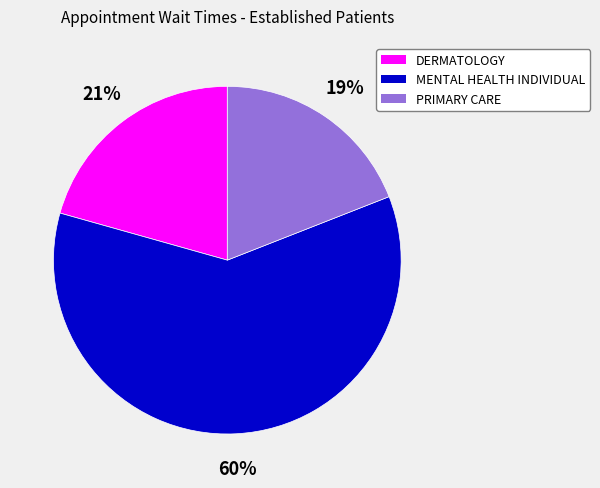

To the nearest percent, what is the difference between the PRIMARY CARE and DERMATOLOGY slice percentages?

2%